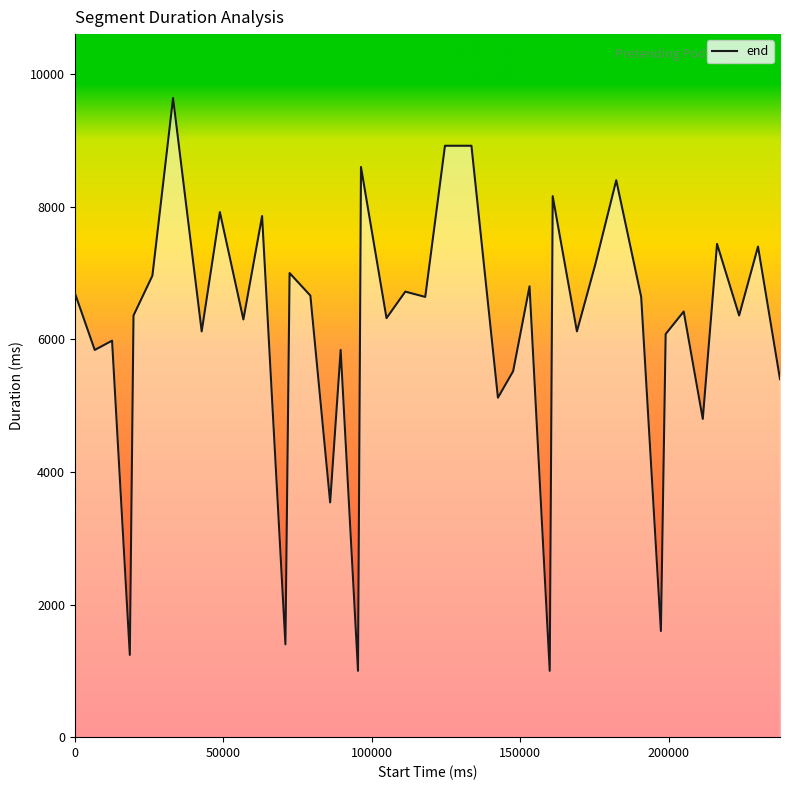

What is the greatest value displayed?

9640